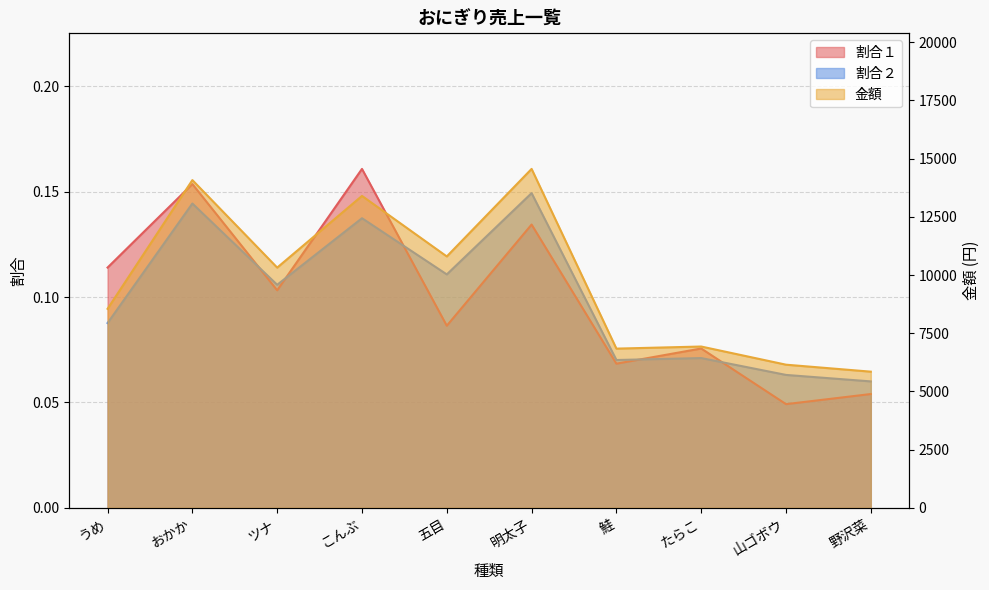

At how many categories does at least one series exceed 10360?

4